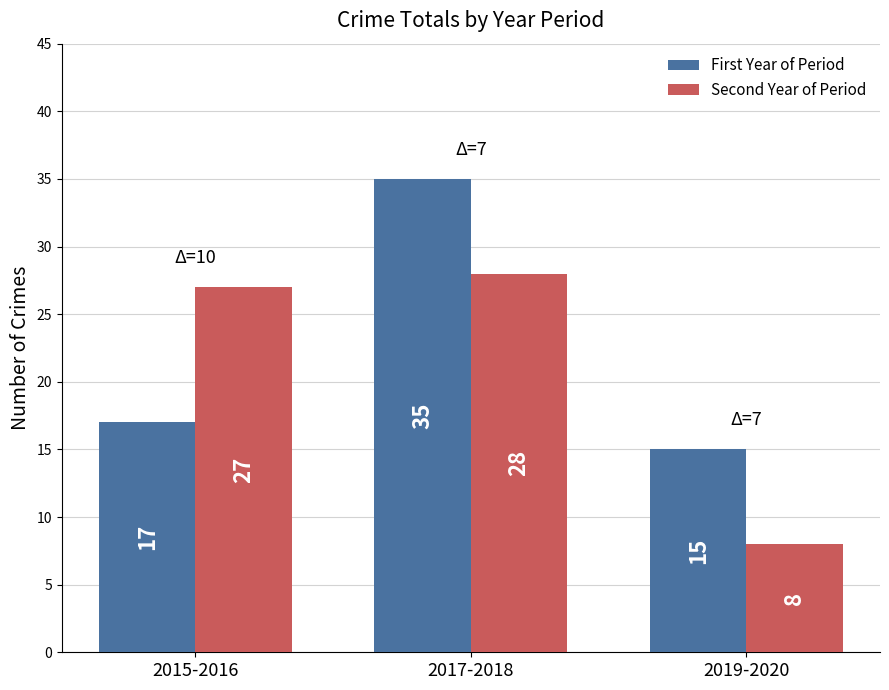

What is the spread (max minus min) of values at 2015-2016?

10